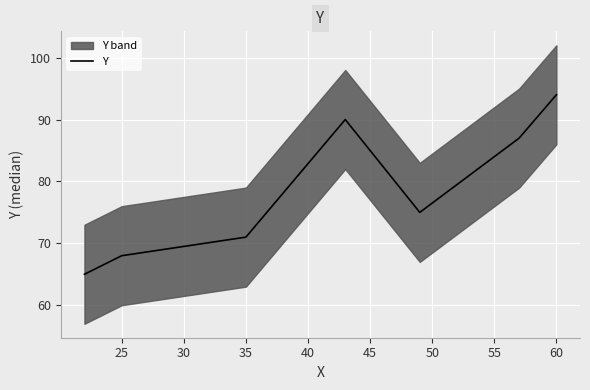

Reading left to right, extract all data points from this chart.

65	68	71	90	75	87	94